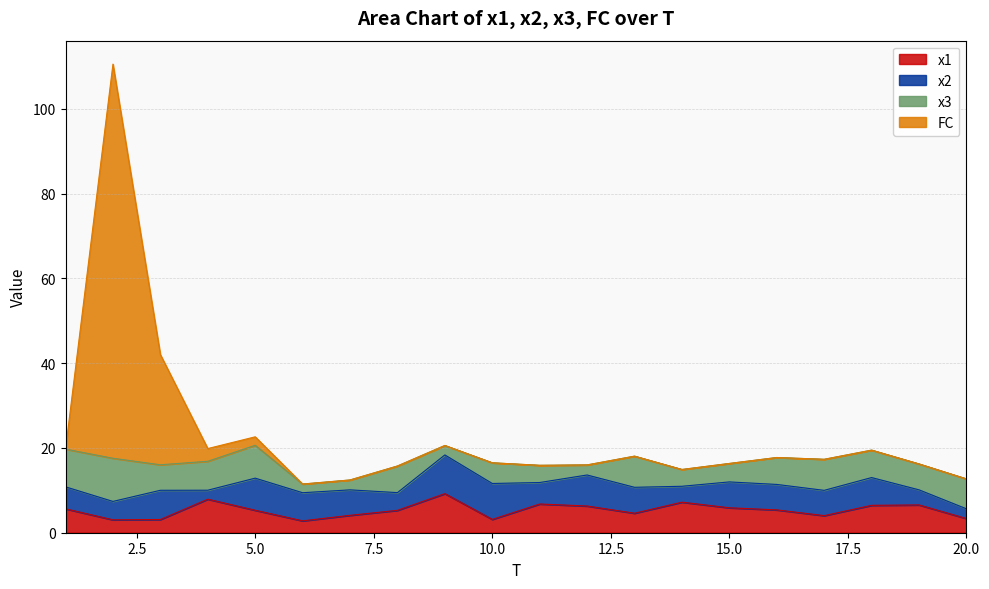

What is the minimum value for x1?

2.8